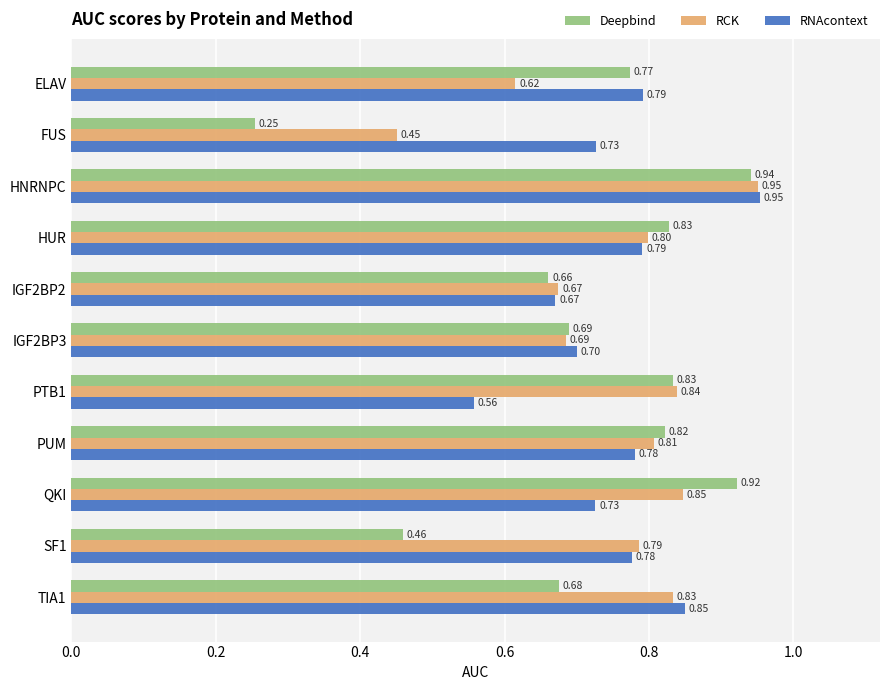

Which series changed the most between IGF2BP3 and TIA1?

RNAcontext